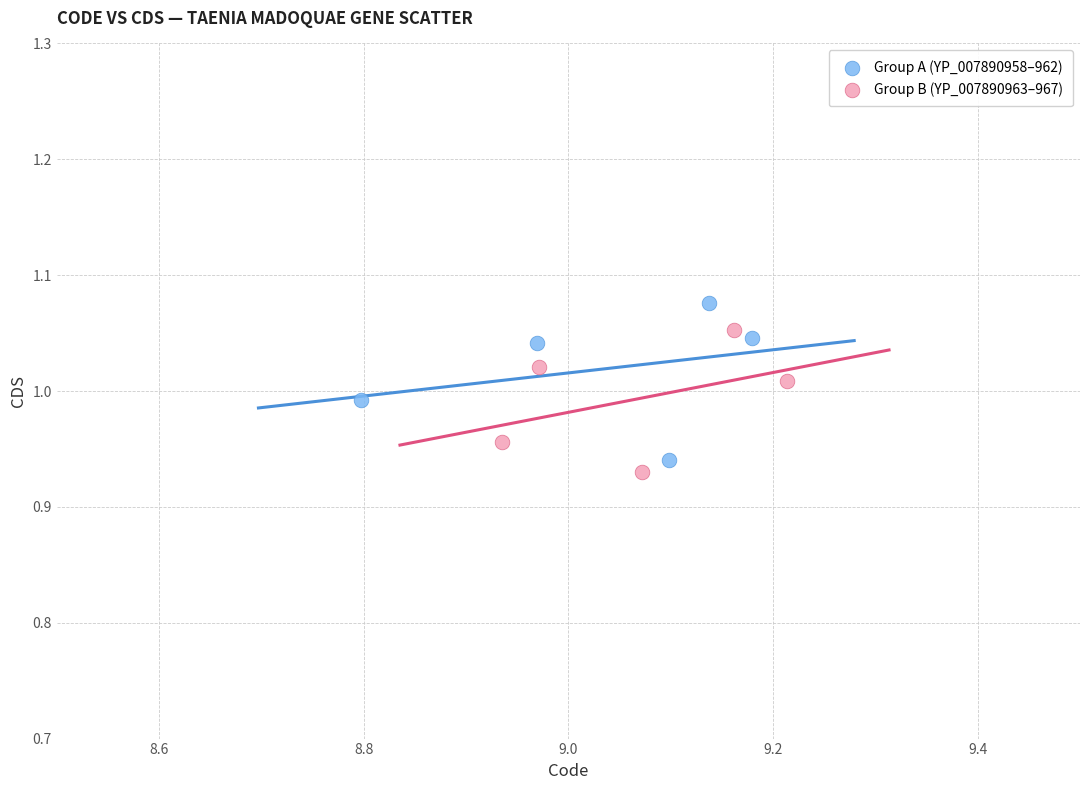

Which series reaches the minimum Y coordinate?

Group B (YP_007890963–967)